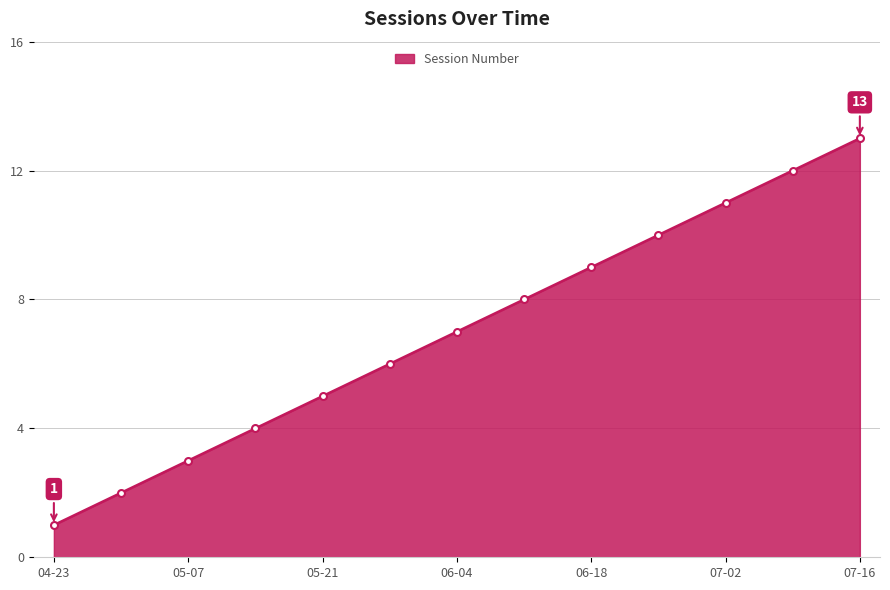

How many lines are shown in the chart?

1